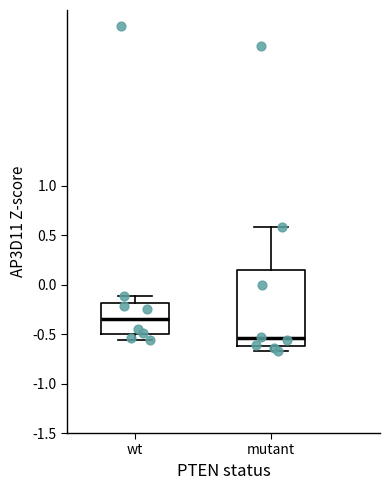

Reading left to right, read every box against the y-axis: the position of its median line, the range the box covers, and the ends of its whiskers. The values are not printed on the chart, so give them approximately, as read against the axis.

wt: median -0.35, box -0.50 to -0.20, whiskers -0.55 to -0.10
mutant: median -0.55, box -0.60 to 0.15, whiskers -0.65 to 0.60